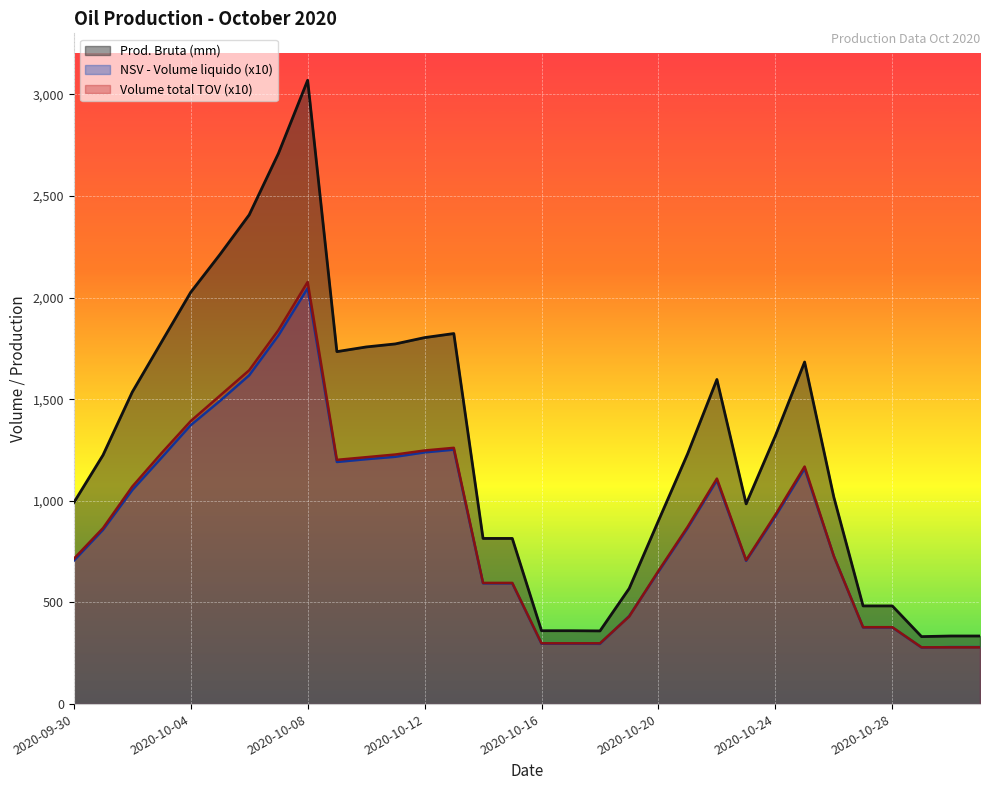

What position from the left is 2020-10-17?

18